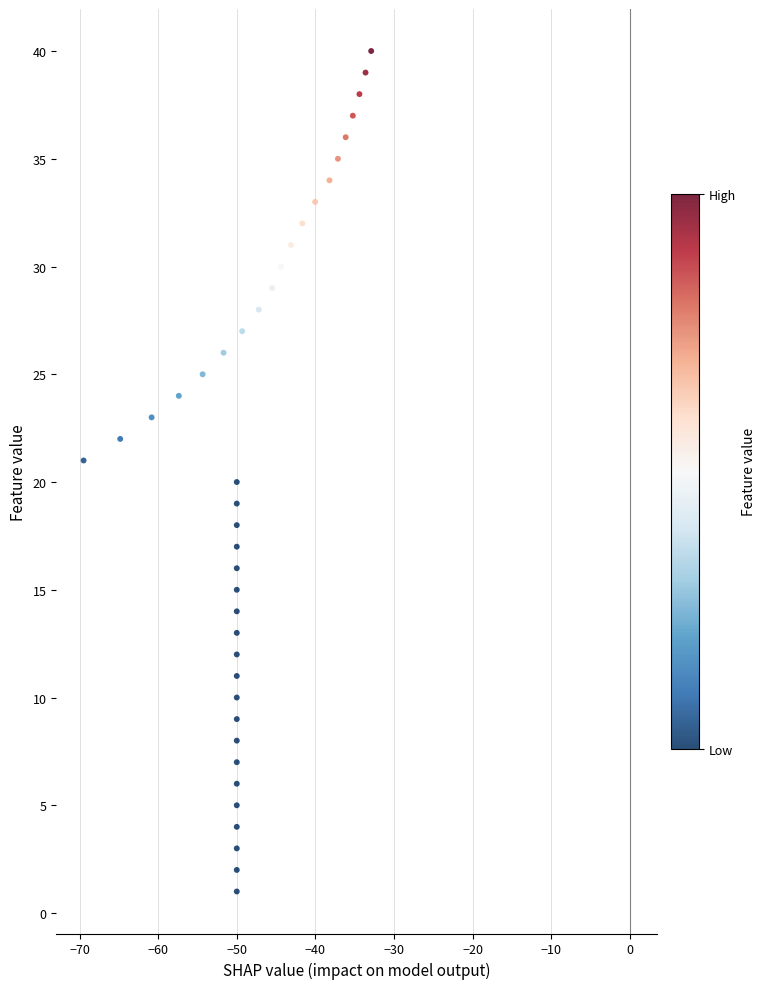

What is the range of Y values (max minus min)?

39